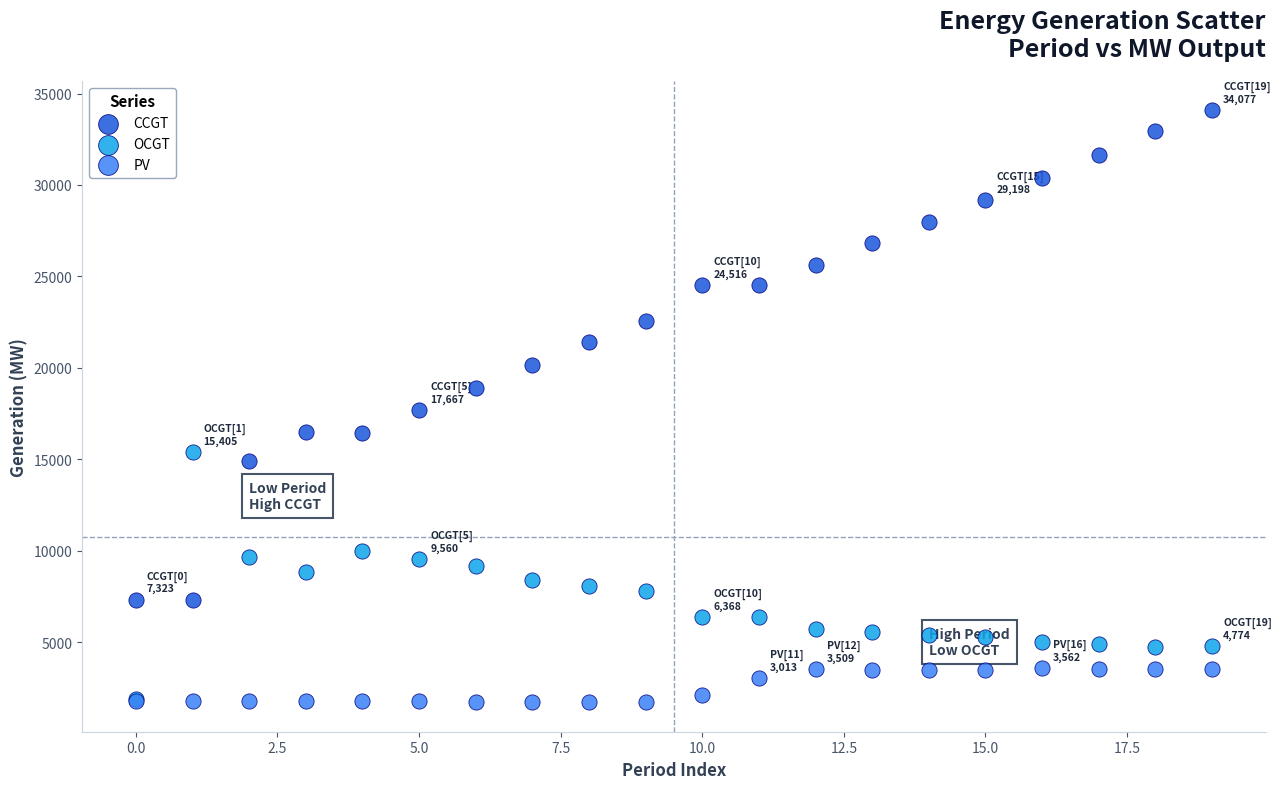

What are all the series names shown in the legend?

CCGT, OCGT, PV